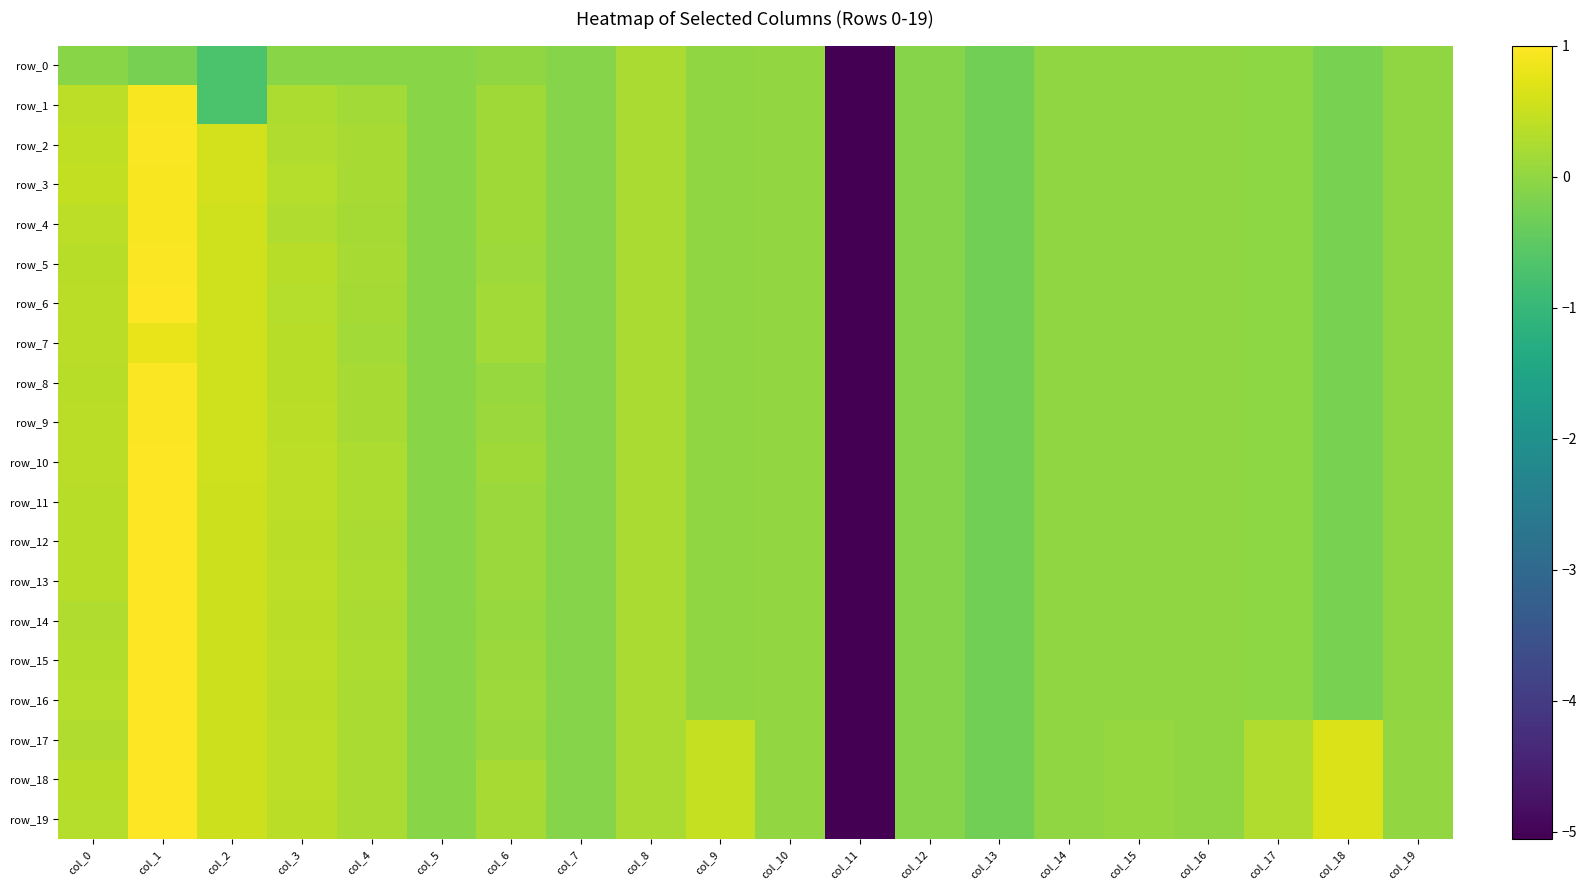

Is it true that row_15 equals -0.1 at col_5?

True